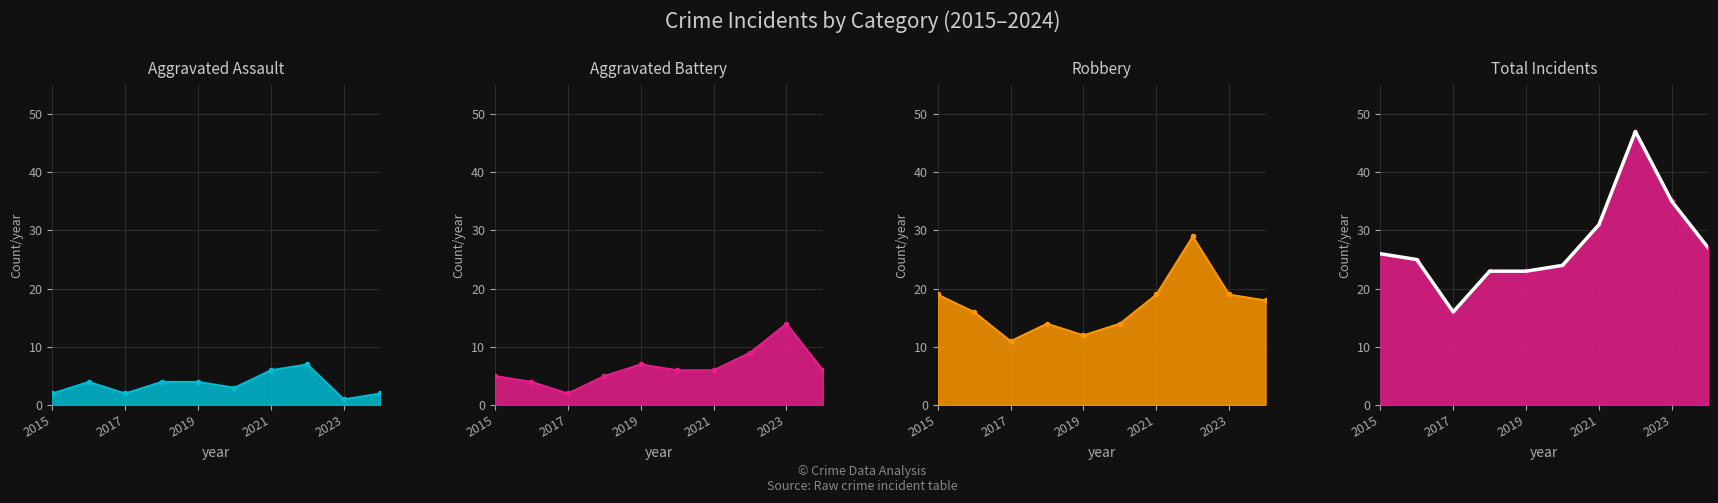

What are all the series names shown in the legend?

Aggravated Assault, Aggravated Battery, Robbery, Total